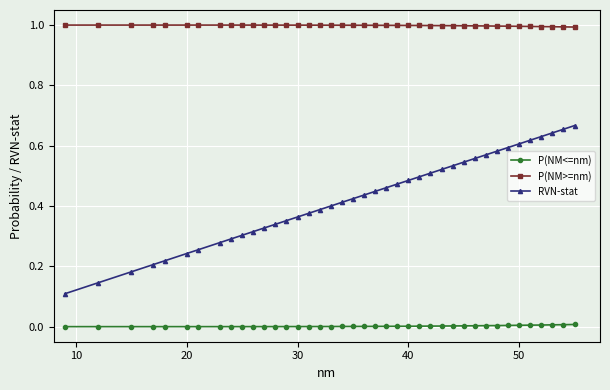

List the series in order of their overall mean, highest first.

P(NM>=nm), RVN-stat, P(NM<=nm)